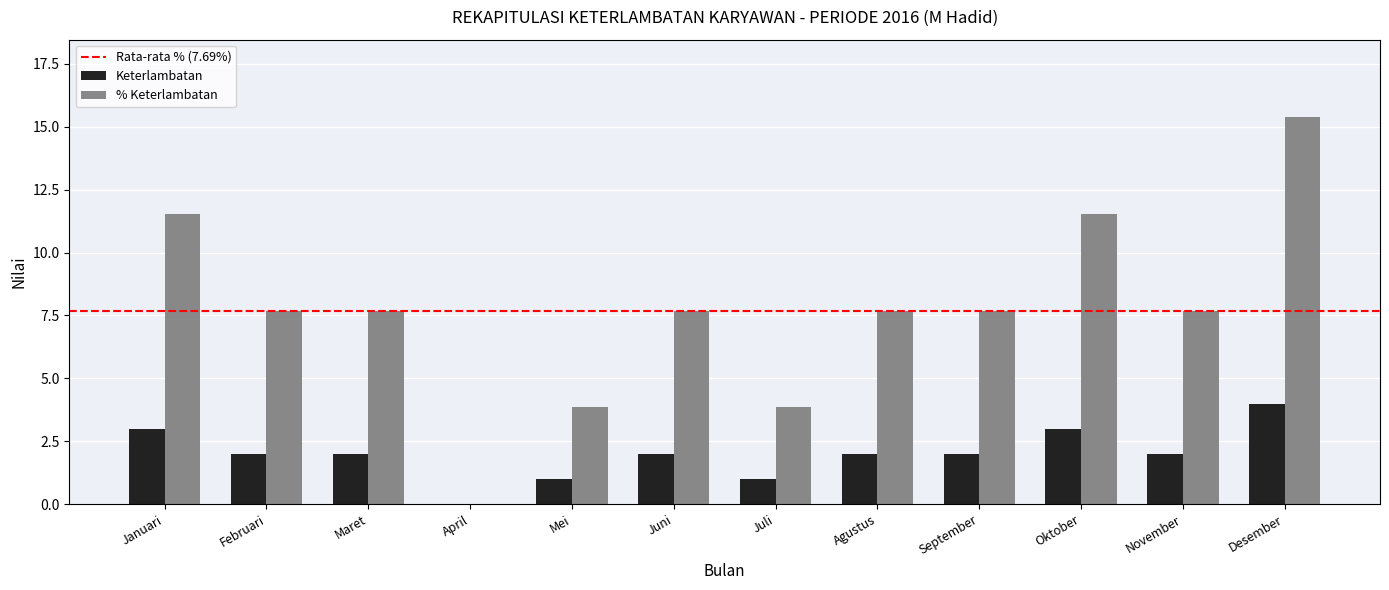

What is the total value across all series at Juni?

9.7